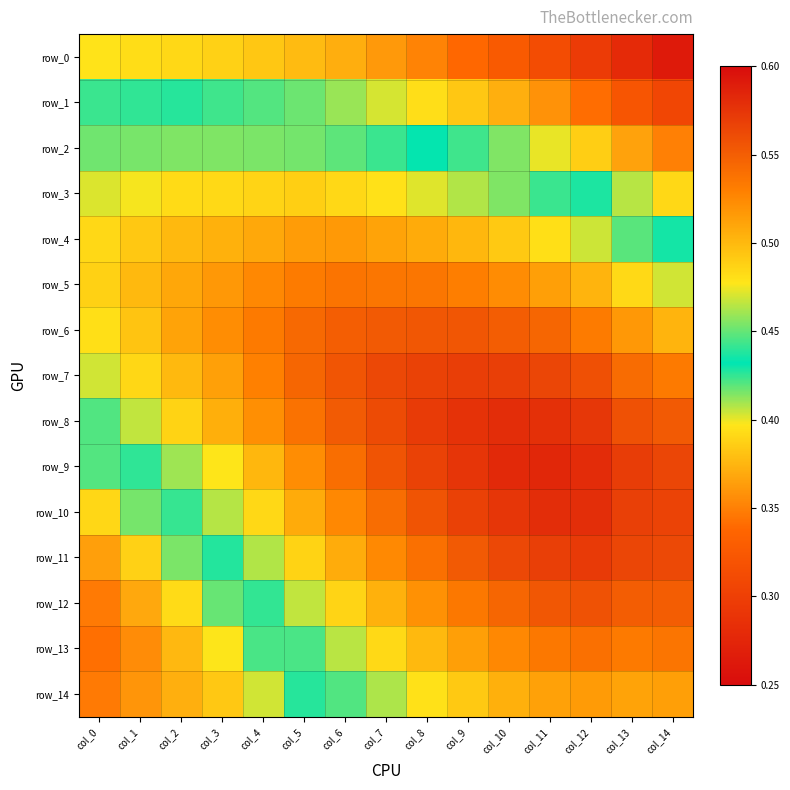

List the labels in order of row_13 value, smallest first.

col_0, col_1, col_2, col_3, col_4, col_5, col_6, col_7, col_8, col_9, col_10, col_13, col_11, col_14, col_12